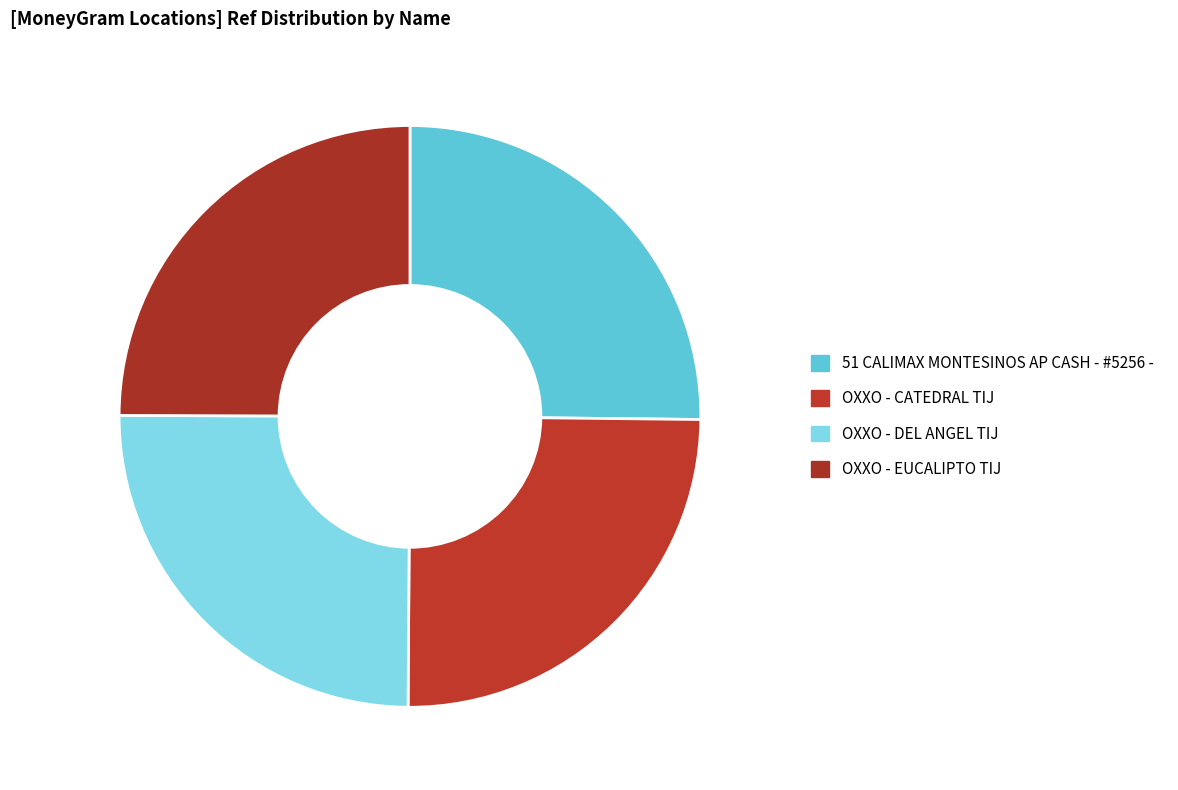

How many segments does this pie chart have?

4